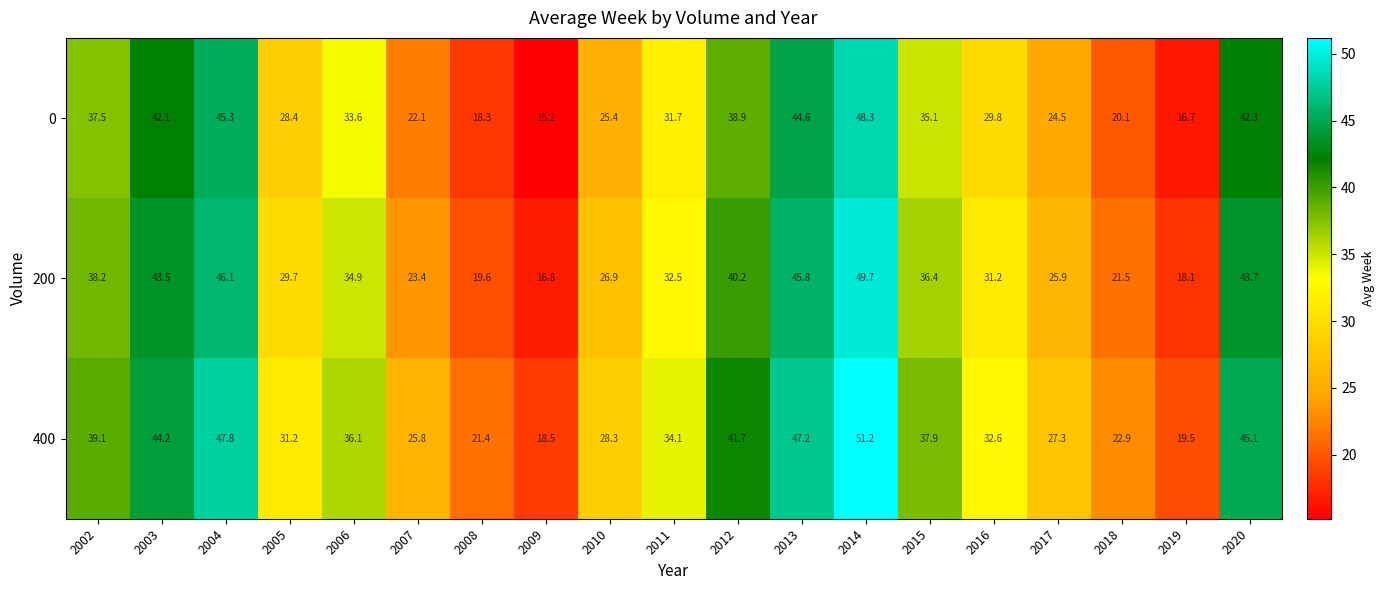

At 2013, list the series in order from smallest to largest.

0, 200, 400